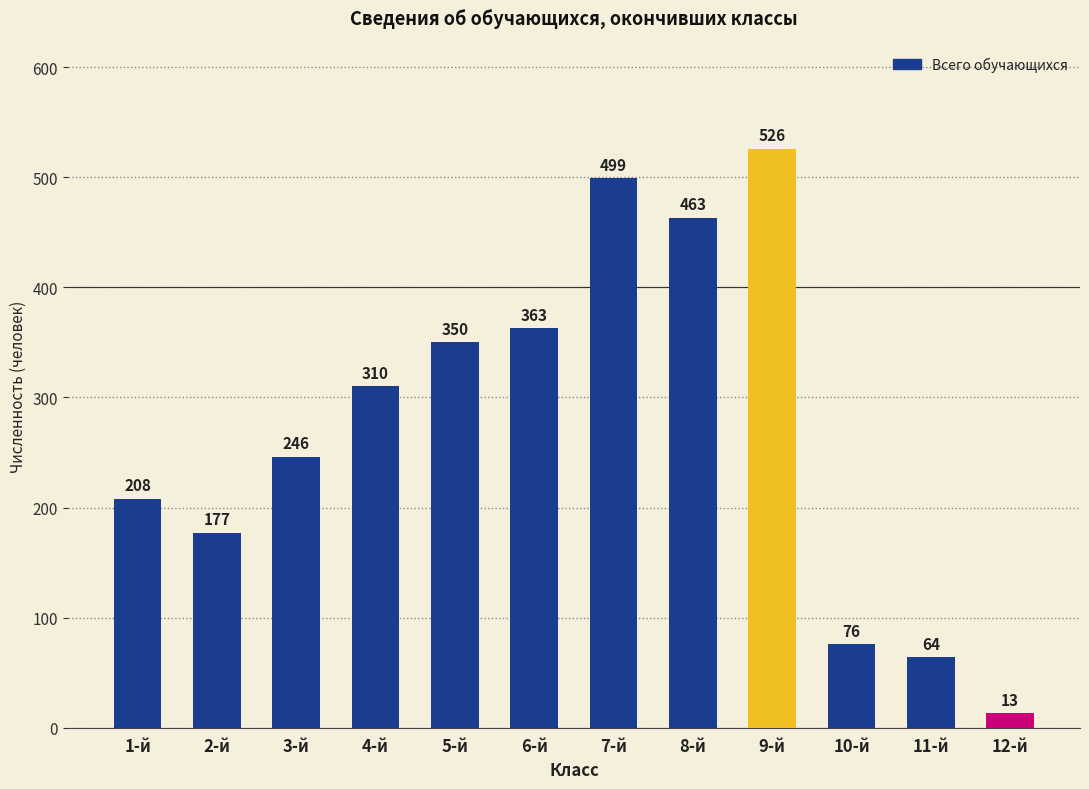

Between 12-й and 8-й, which is larger?

8-й